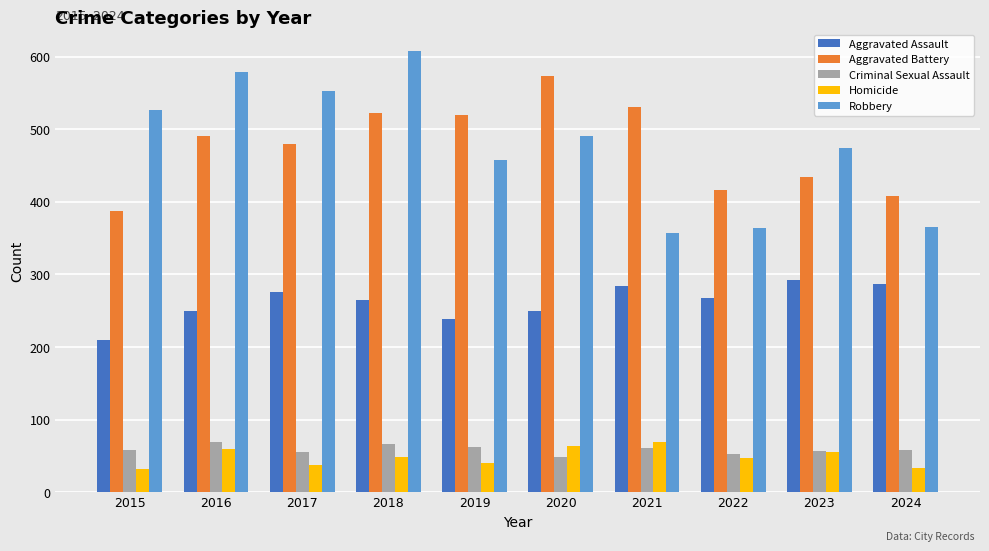

What is the sum of all Homicide values?

484